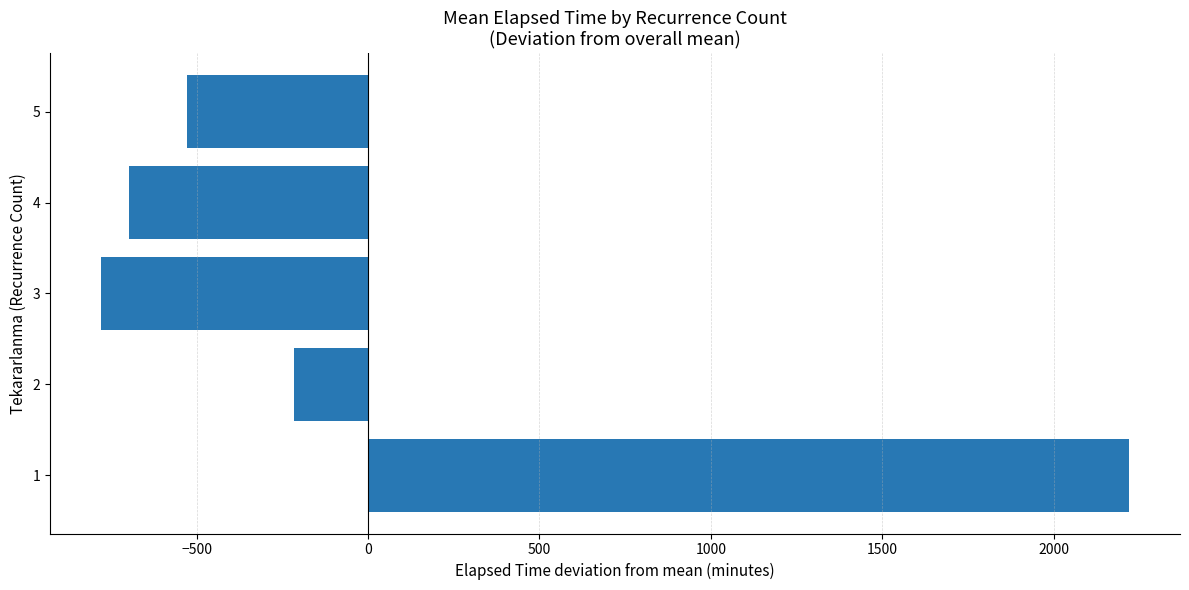

How many distinct data groups are displayed?

1